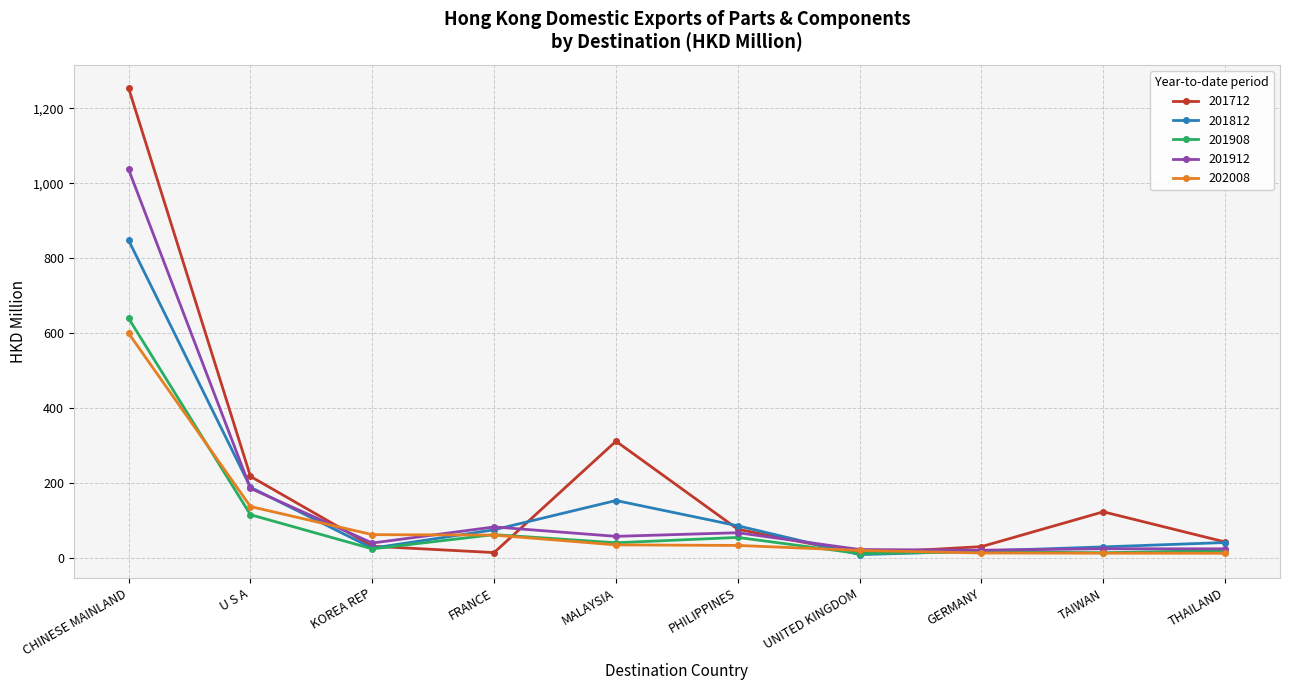

Count the number of data series in this chart.

5